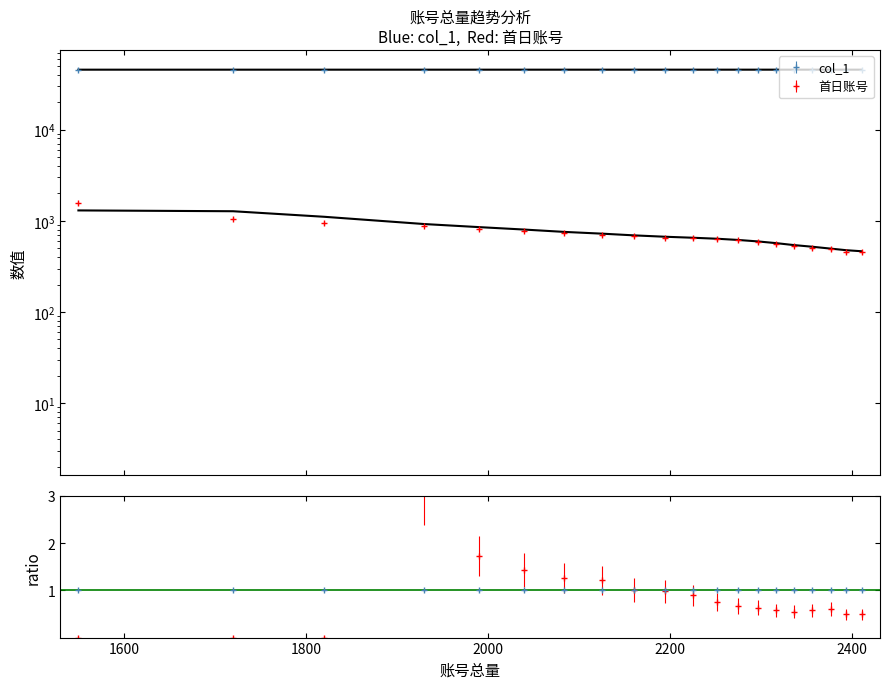

How many lines are shown in the chart?

3